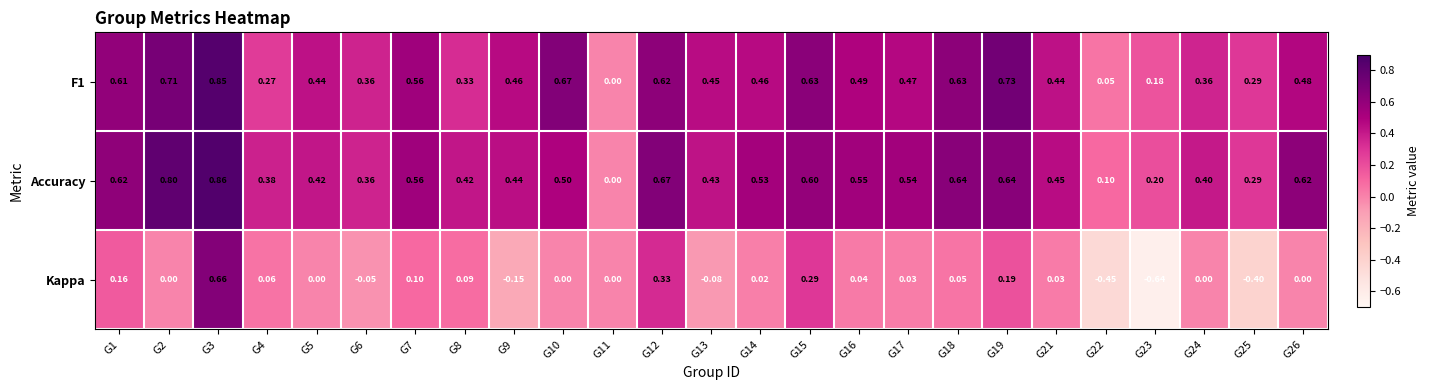

Is the value of Accuracy at G10 greater than the value of Kappa at G25?

Yes